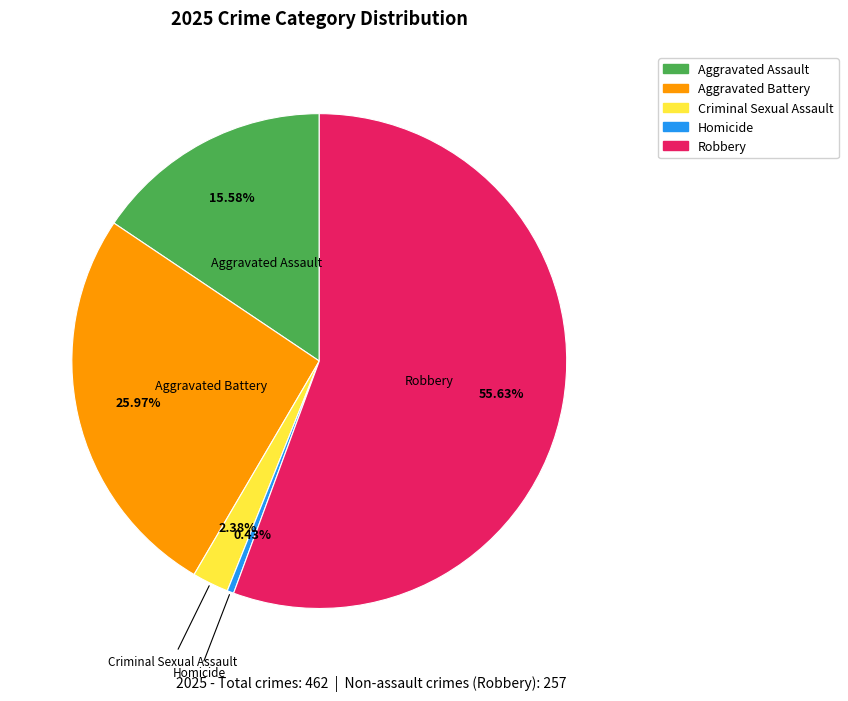

What percentage is NOT represented by Aggravated Assault?

84.4%